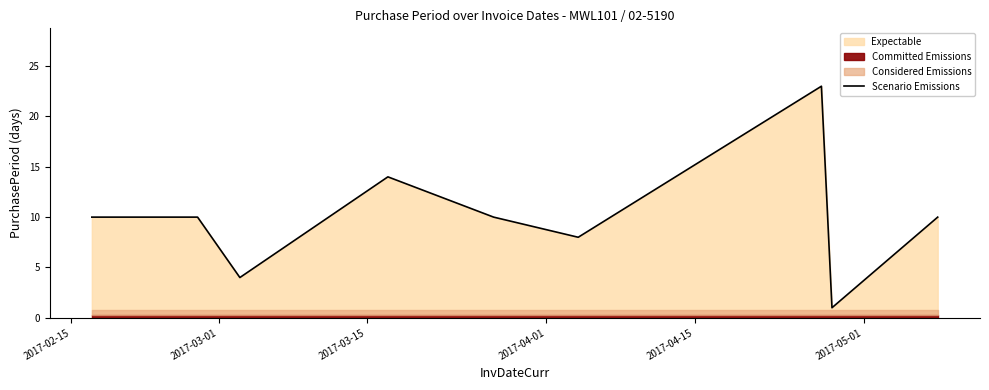

What is the maximum value for Scenario Emissions?

23